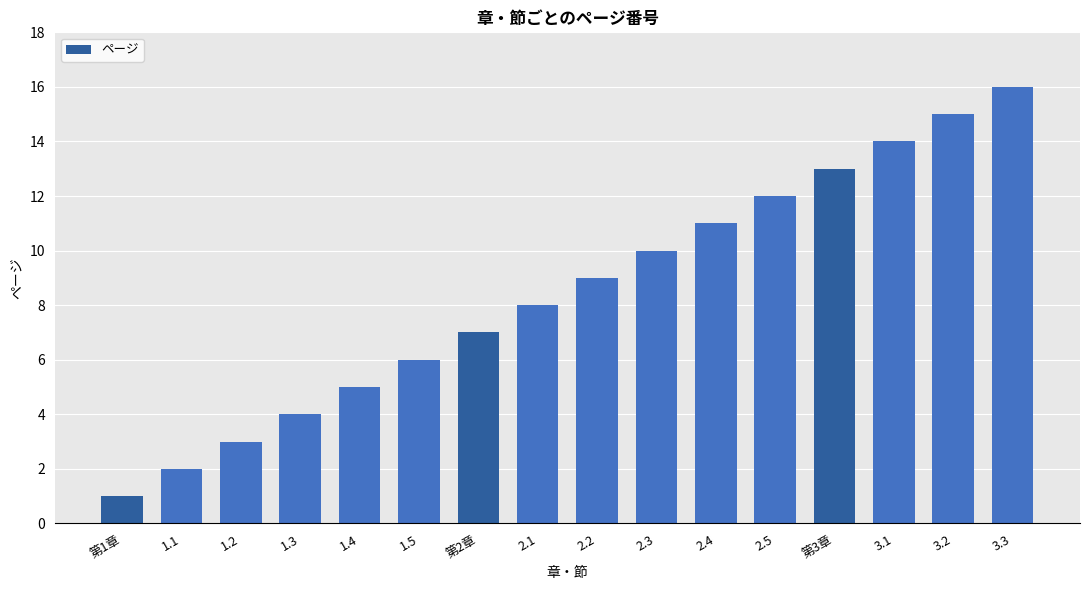

What is the difference between the maximum and minimum values?

15